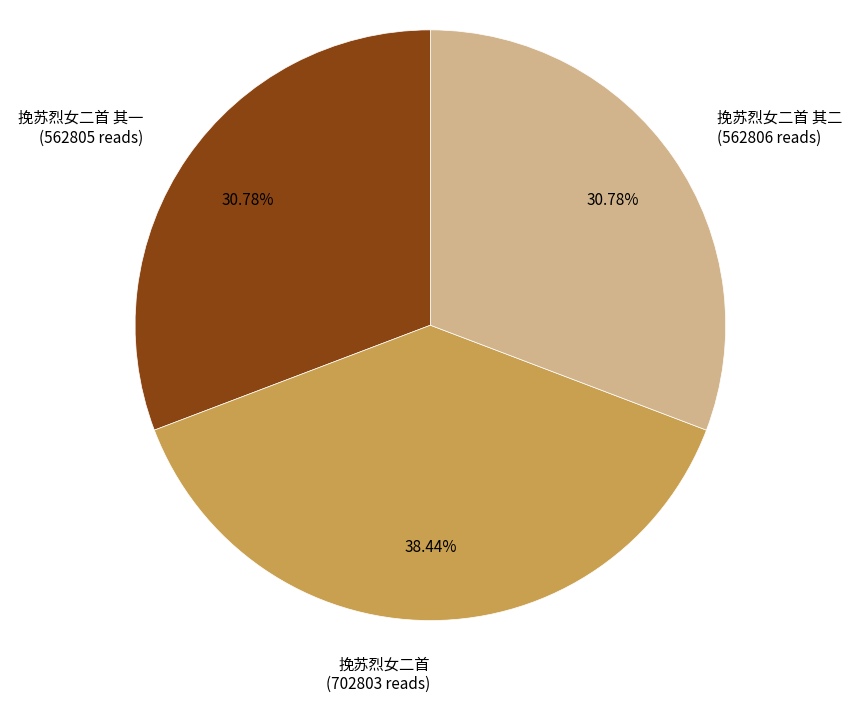

Does any single category account for the majority?

No